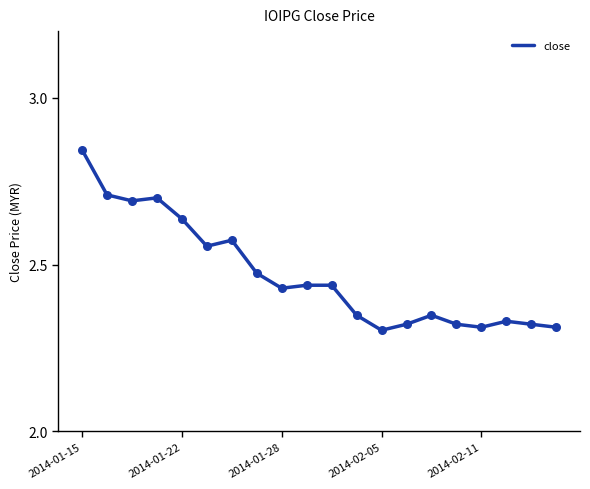

What is the difference between the maximum and minimum values?

0.5